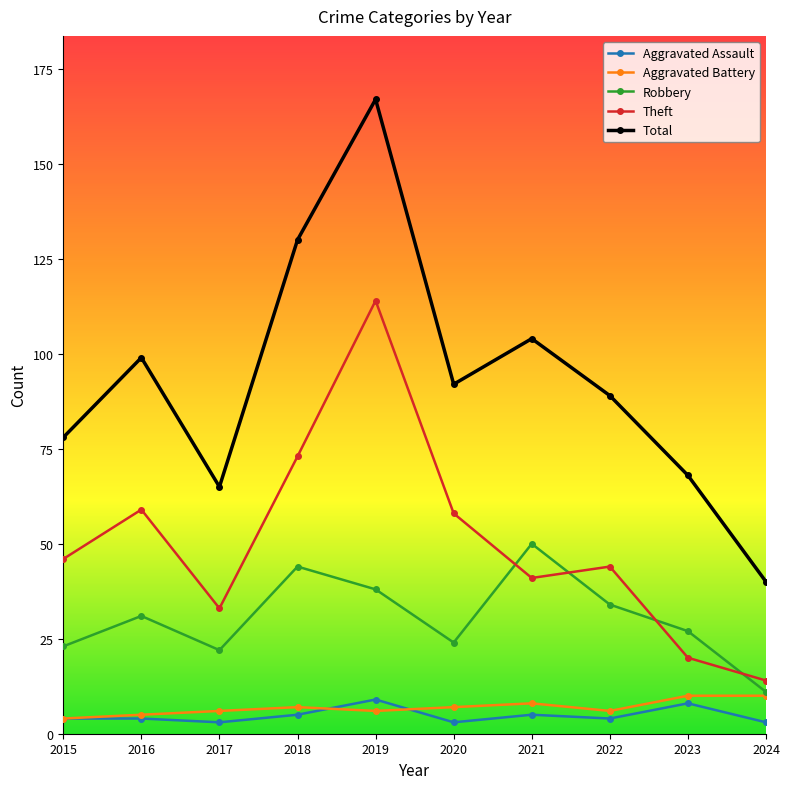

Which series has the largest total across all categories?

Total